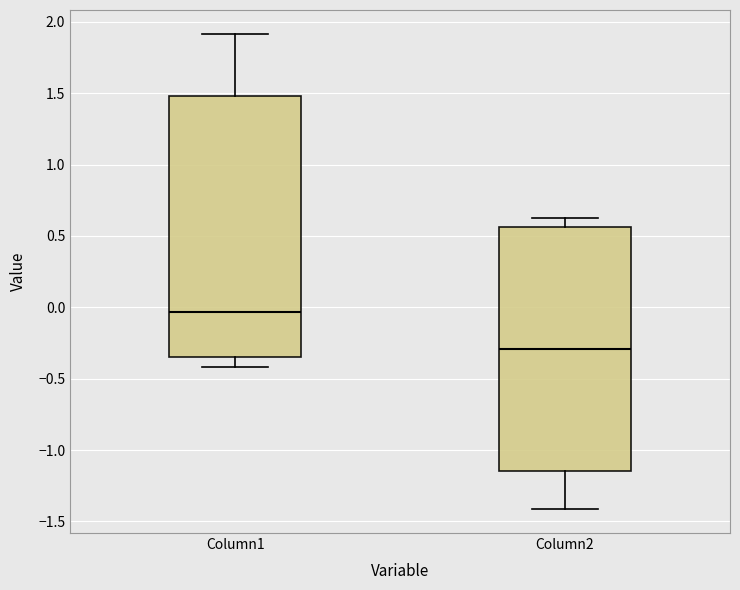

Where is the lower edge of the box for Column2 on the y-axis? The values are not printed on the chart, so give them approximately, as read against the axis.

-1.15